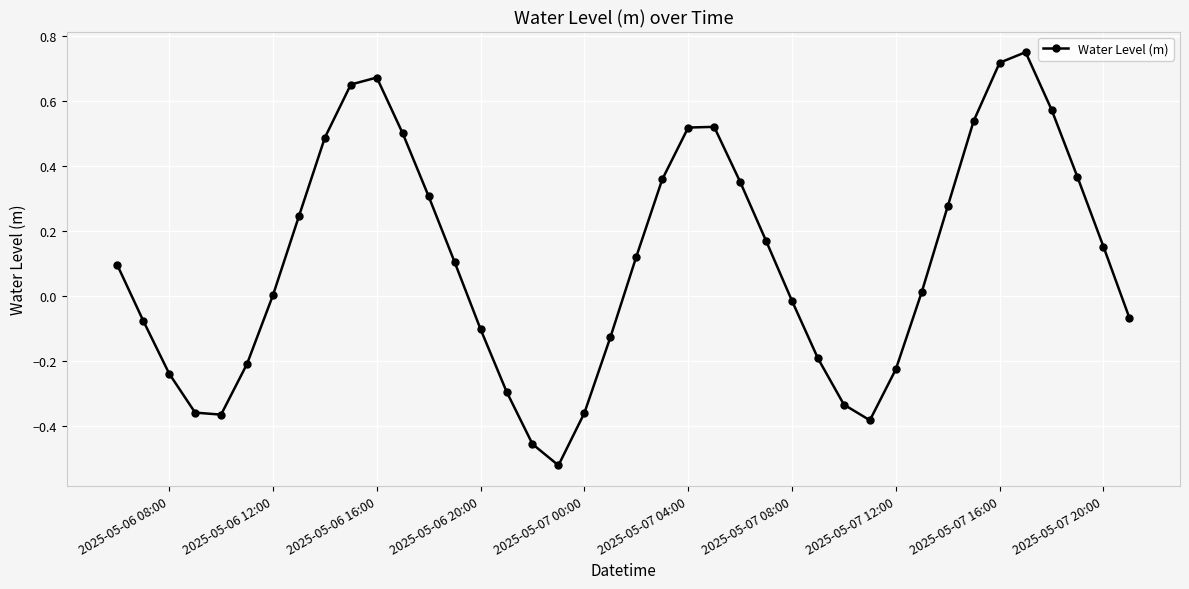

How many interior local valleys (lower than both neighbors) does the data have?

3